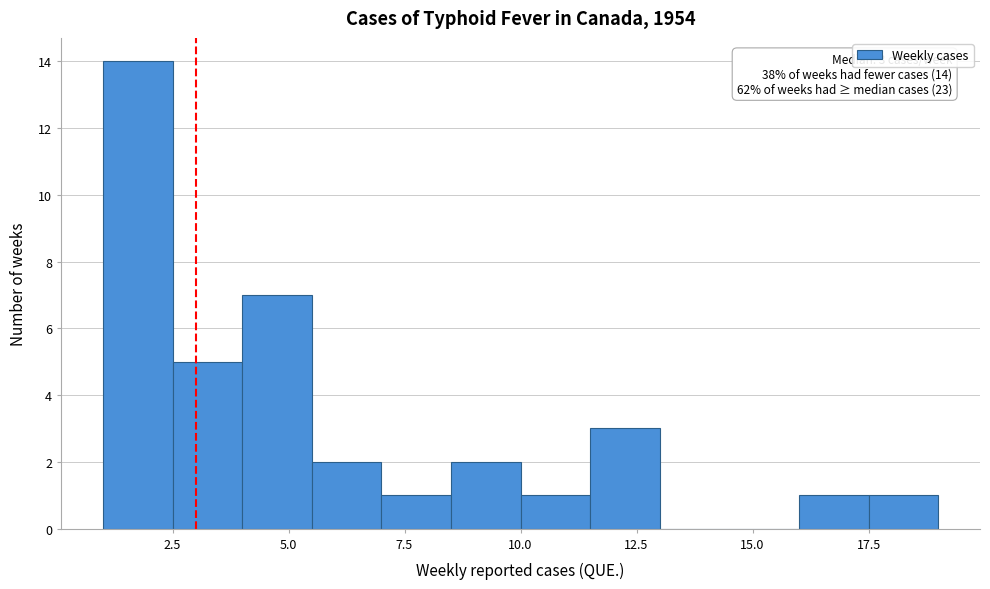

Read against the x-axis, roughly where is the centre of the tallest bar?

2.0